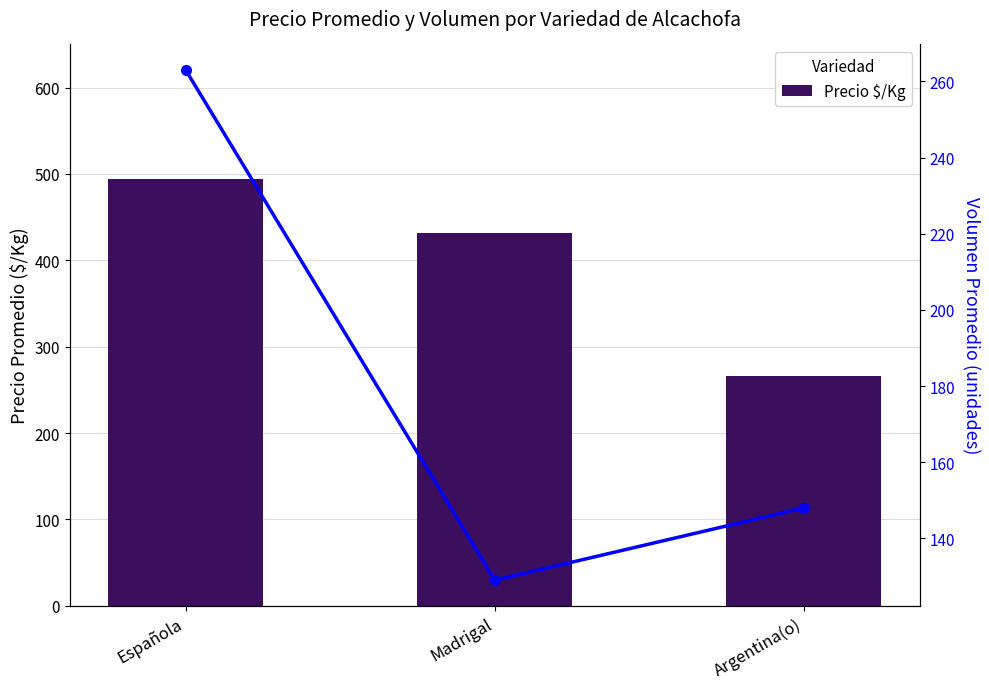

True or false: Precio $/Kg has a value of 689 at Española.

False